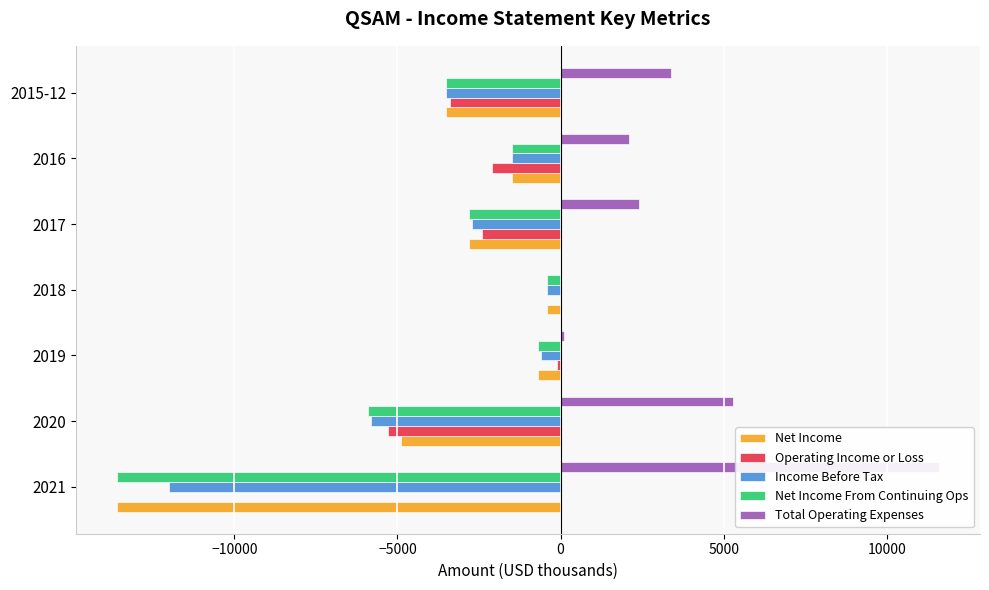

Which series has the widest spread of values?

Net Income